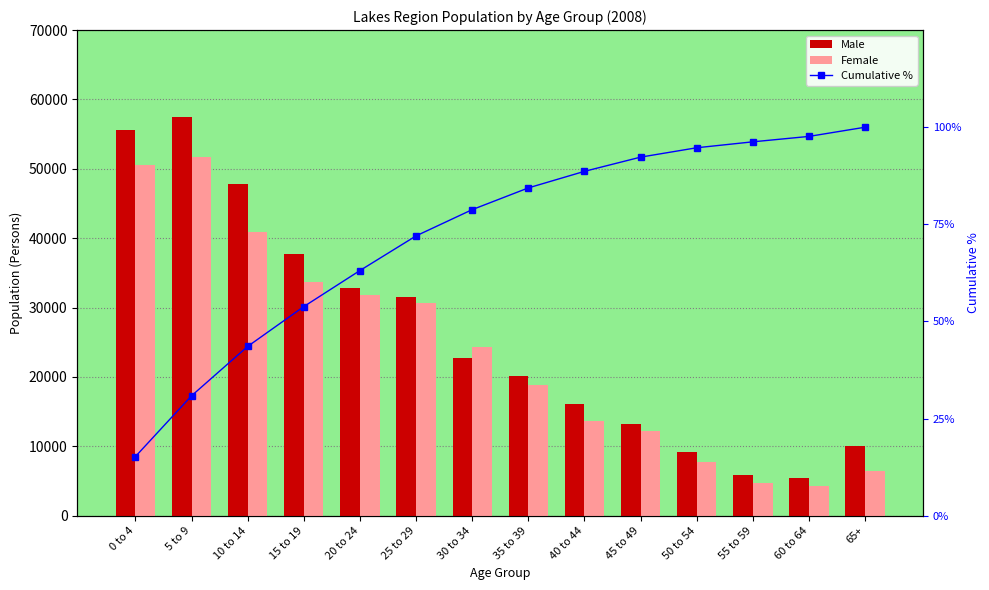

Reading right to left, transcribe all the data shown in this chart.

Male: 65+=10100.0	60 to 64=5464.0	55 to 59=5862.0	50 to 54=9118.0	45 to 49=13279.0	40 to 44=16129.0	35 to 39=20128.0	30 to 34=22804.0	25 to 29=31524.0	20 to 24=32891.0	15 to 19=37766.0	10 to 14=47790.0	5 to 9=57417.0	0 to 4=55608.0
Female: 65+=6396.0	60 to 64=4266.0	55 to 59=4789.0	50 to 54=7717.0	45 to 49=12243.0	40 to 44=13589.0	35 to 39=18896.0	30 to 34=24333.0	25 to 29=30671.0	20 to 24=31828.0	15 to 19=33747.0	10 to 14=40868.0	5 to 9=51679.0	0 to 4=50624.0
Cumulative %: 65+=100.0	60 to 64=97.6	55 to 59=96.2	50 to 54=94.7	45 to 49=92.3	40 to 44=88.6	35 to 39=84.4	30 to 34=78.8	25 to 29=72.0	20 to 24=63.1	15 to 19=53.8	10 to 14=43.6	5 to 9=30.9	0 to 4=15.2